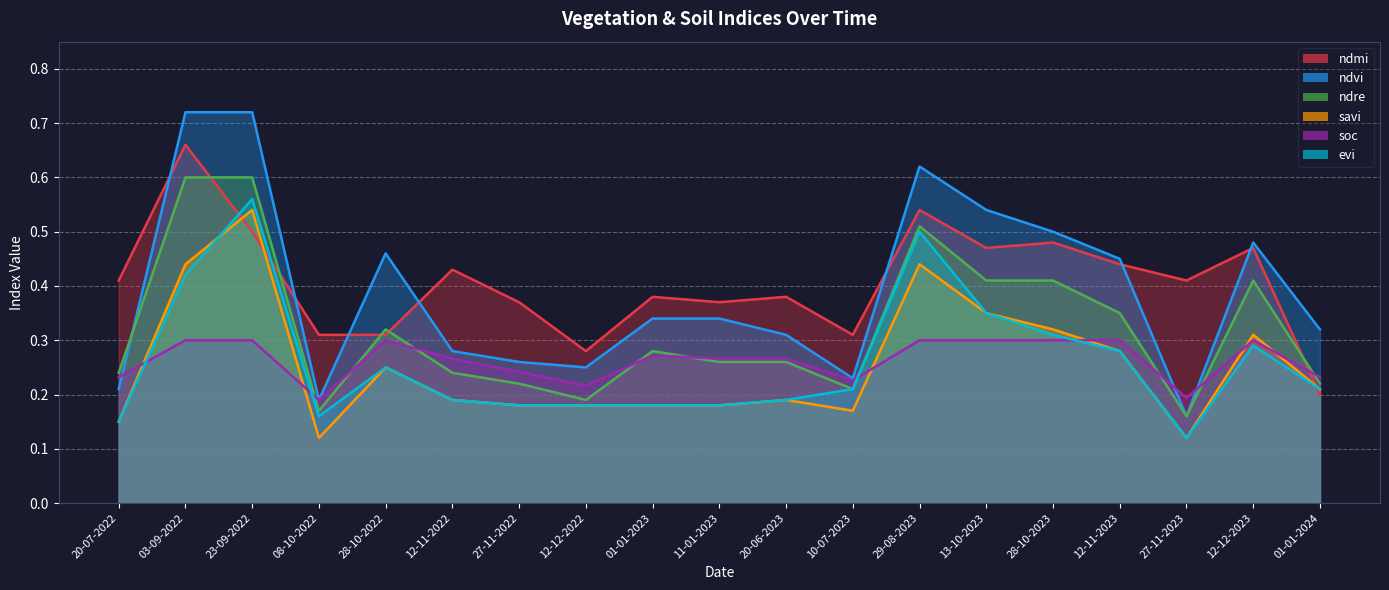

What position from the right is 12-12-2023?

2